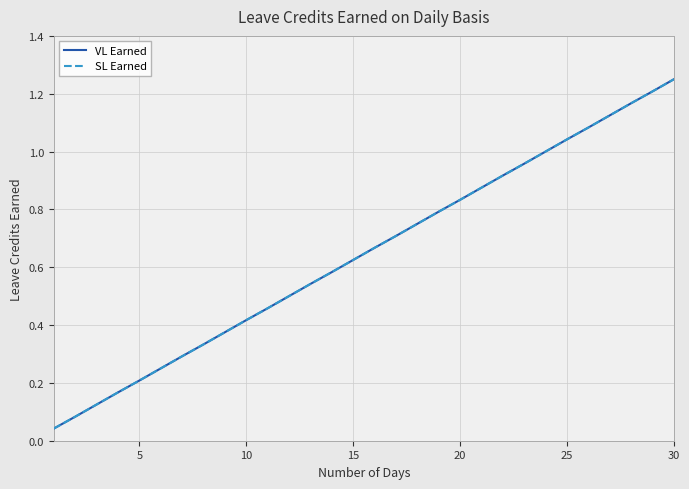

True or false: VL Earned and SL Earned intersect in this chart.

False